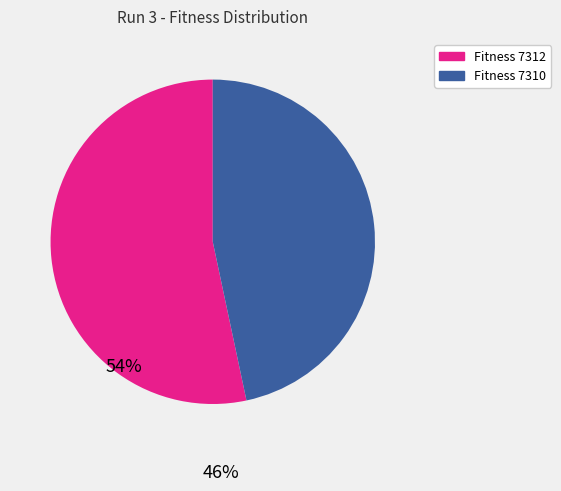

Is there any slice that represents more than half of the pie?

Yes